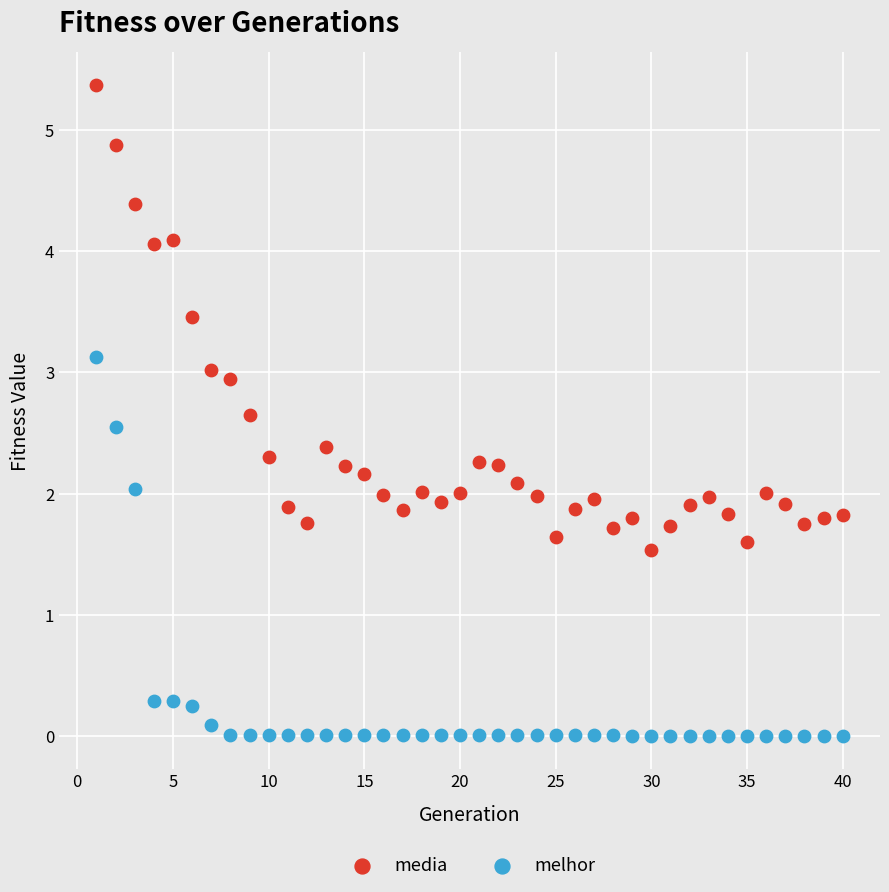

Which series reaches the maximum Y coordinate?

media